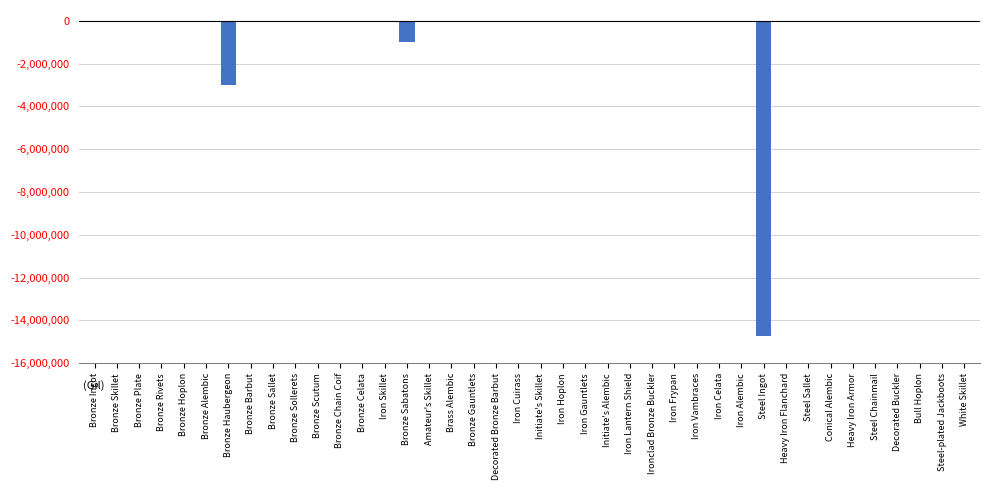

What is the sum of all values?

-19019291.1